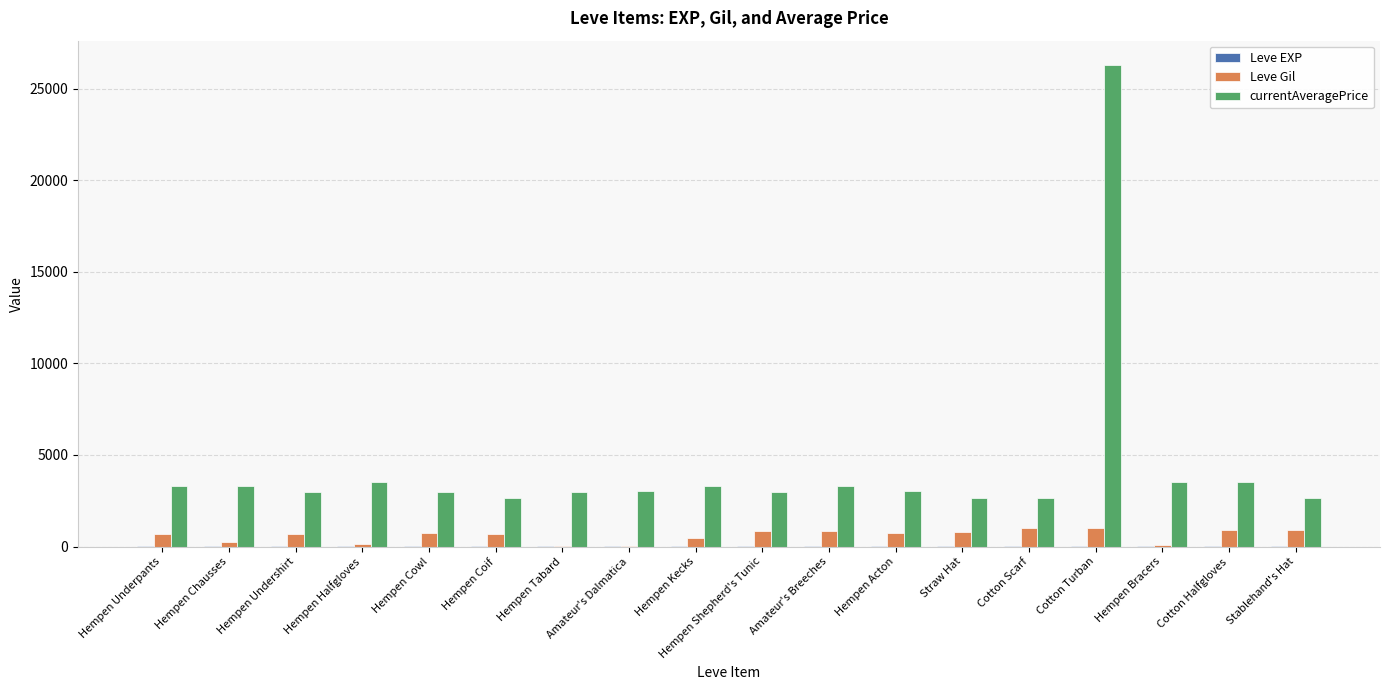

What is the greatest value displayed?

26304